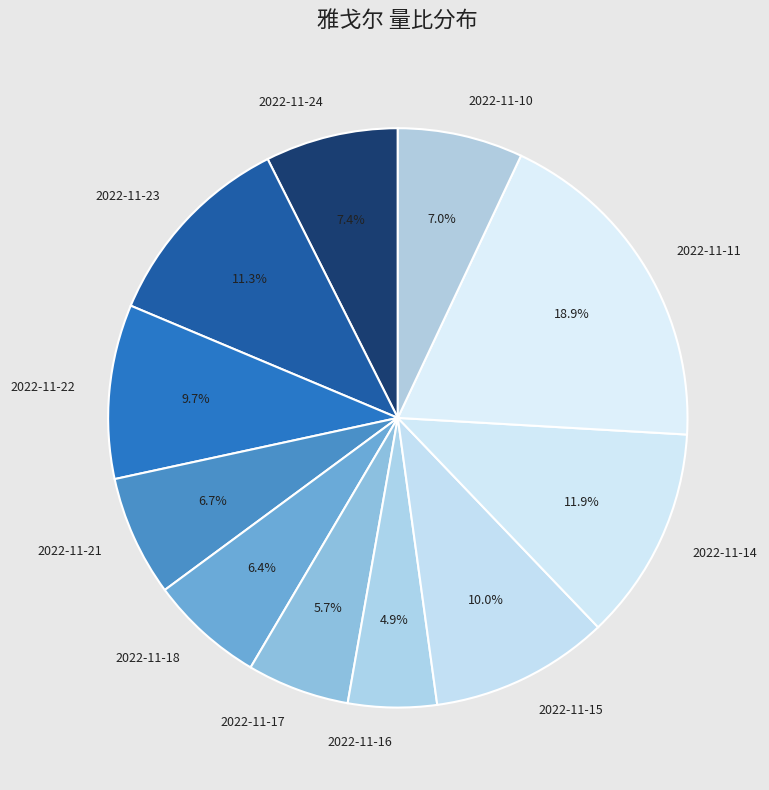

True or false: 2022-11-23 accounts for 11% of the total.

True